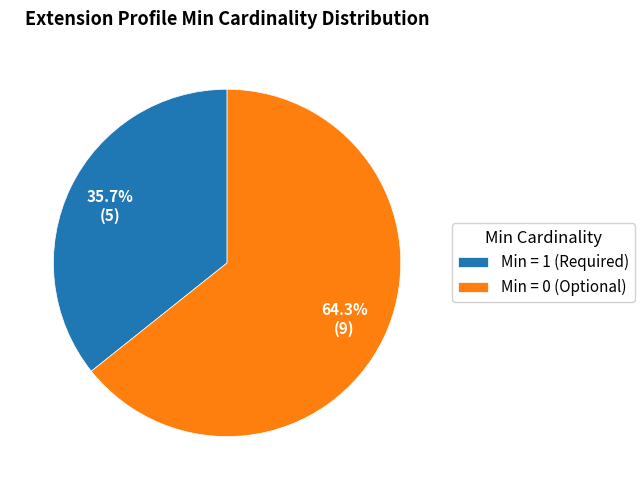

Which slice is the largest?

Min = 0 (Optional)